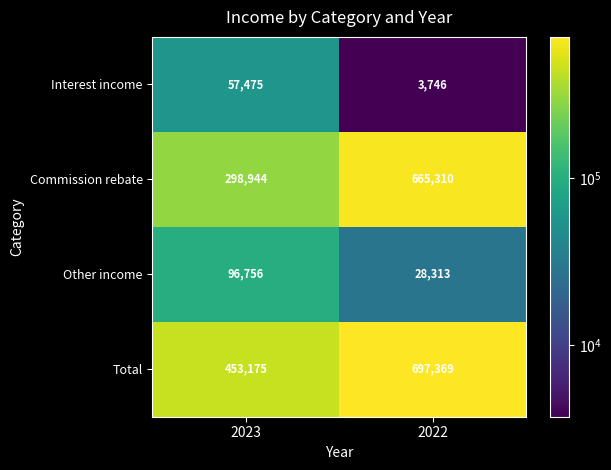

What is the total value across all series at 2022?

1394738